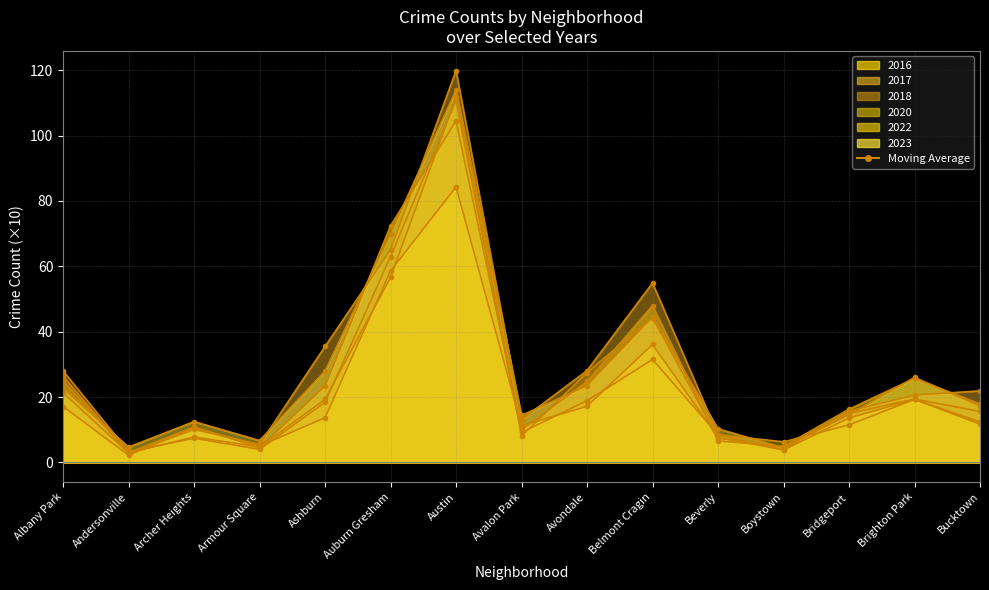

Which series has the largest total across all categories?

2017 line